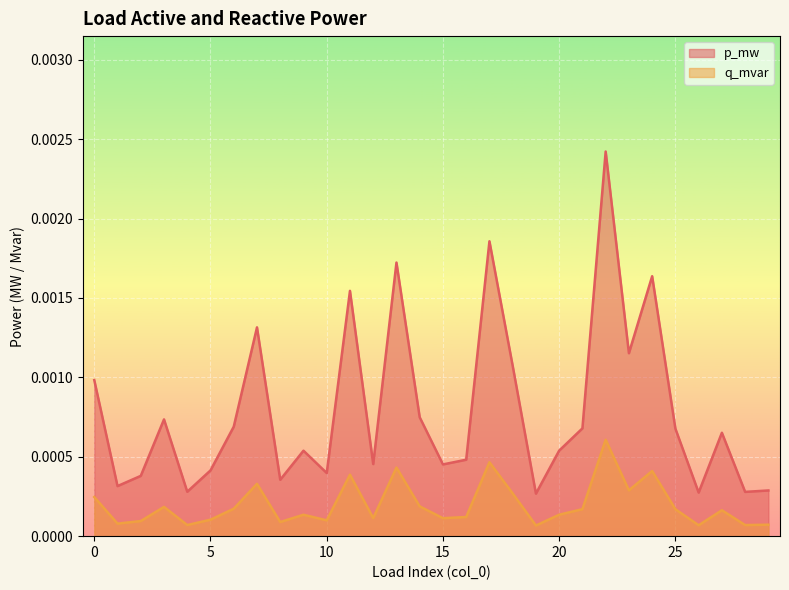

The p_mw series shows 0.0 at 16. True or false?

True